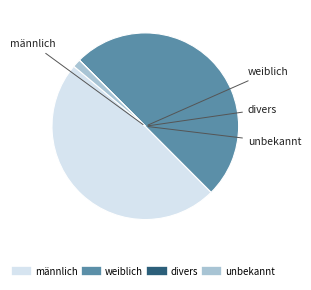

True or false: männlich accounts for 49% of the total.

True